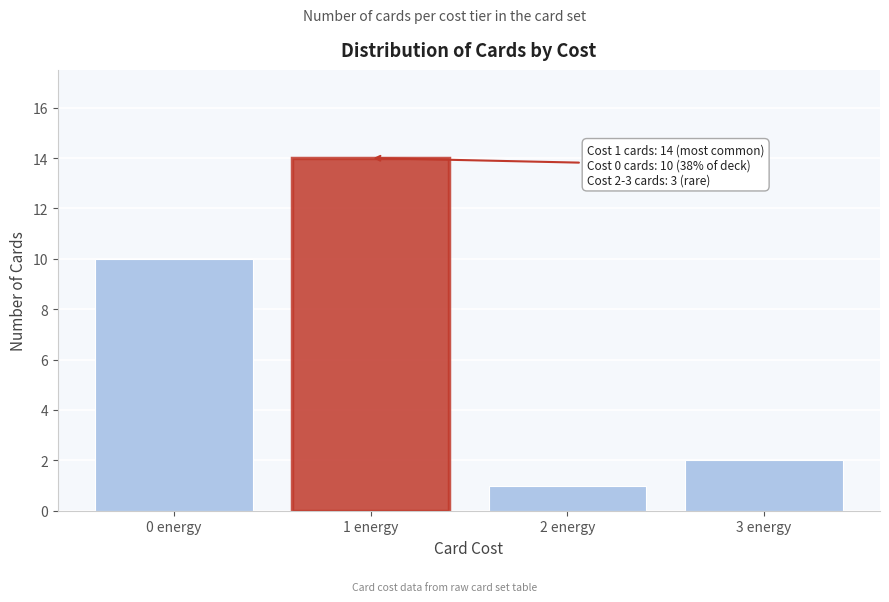

Reading left to right, what are all the values shown in this chart?

10	14	1	2